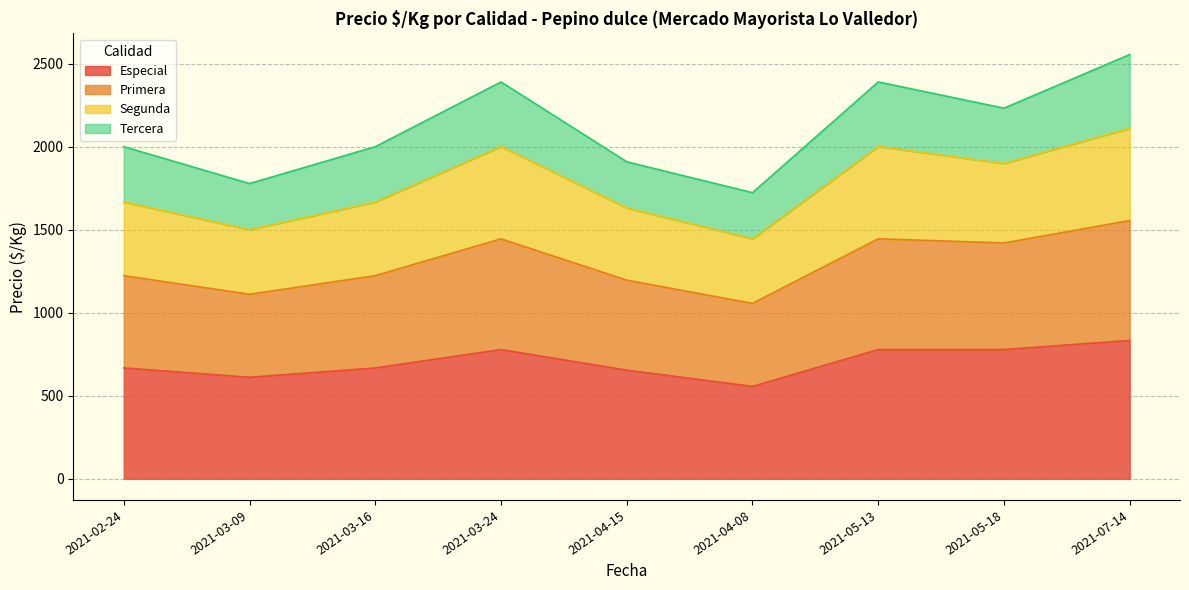

What is the difference between the Especial values at 2021-05-18 and 2021-04-15?

124